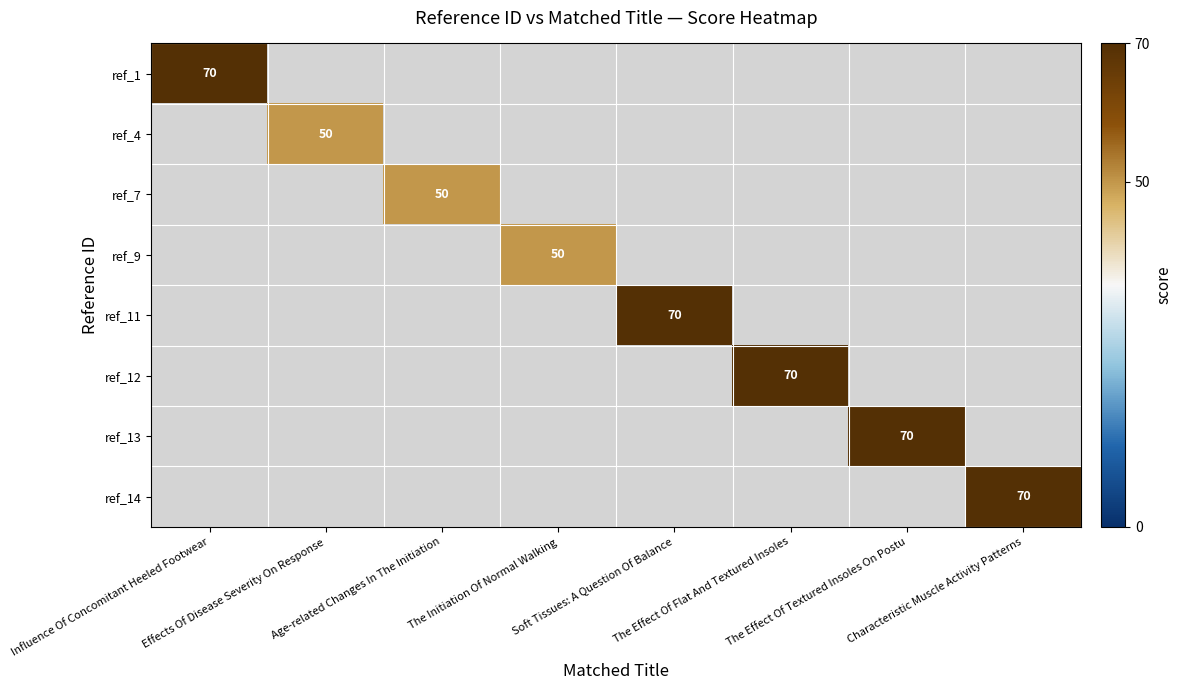

Which series has the largest range (max minus min)?

ref_1